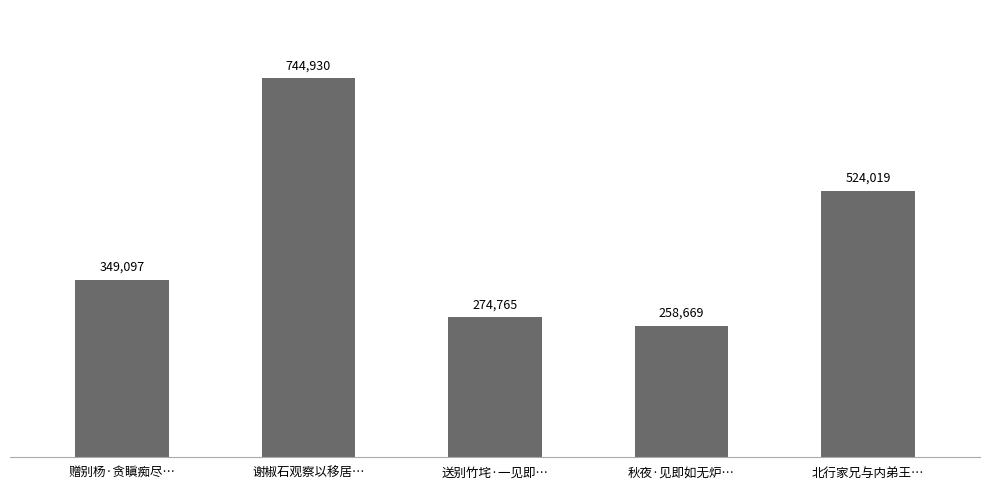

Approximately how many times larger is the value at 北行家兄与内弟王… compared to 赠别杨·贪瞋痴尽…?

1.5